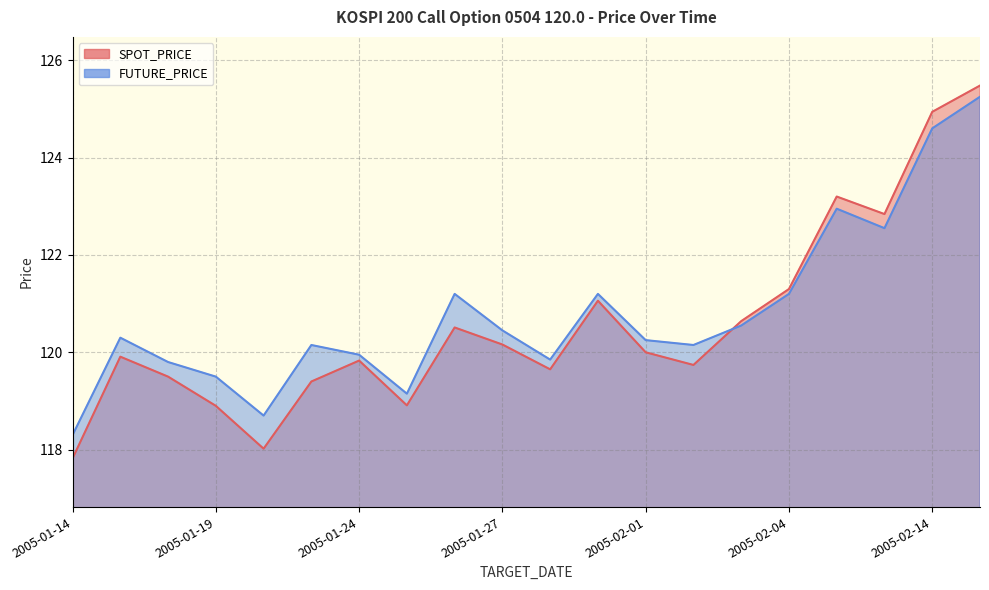

Is the value of SPOT_PRICE at 2005-02-14 greater than the value of FUTURE_PRICE at 2005-02-14?

Yes